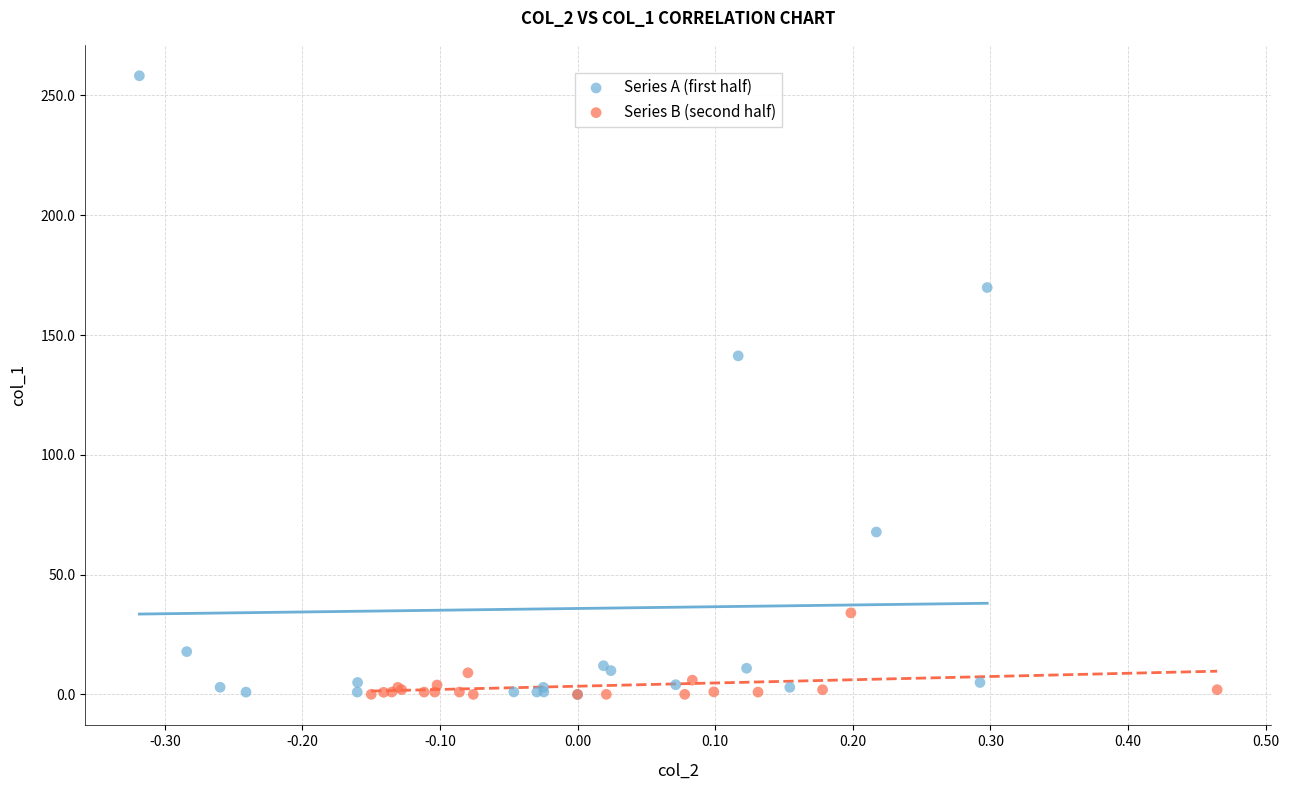

Which series reaches the maximum Y coordinate?

Series A (first half)